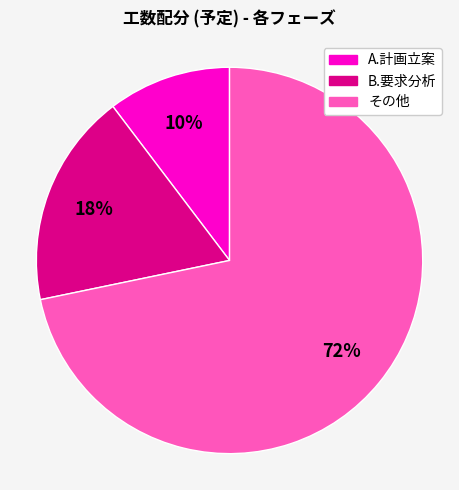

To the nearest percent, what is the average slice percentage?

33%